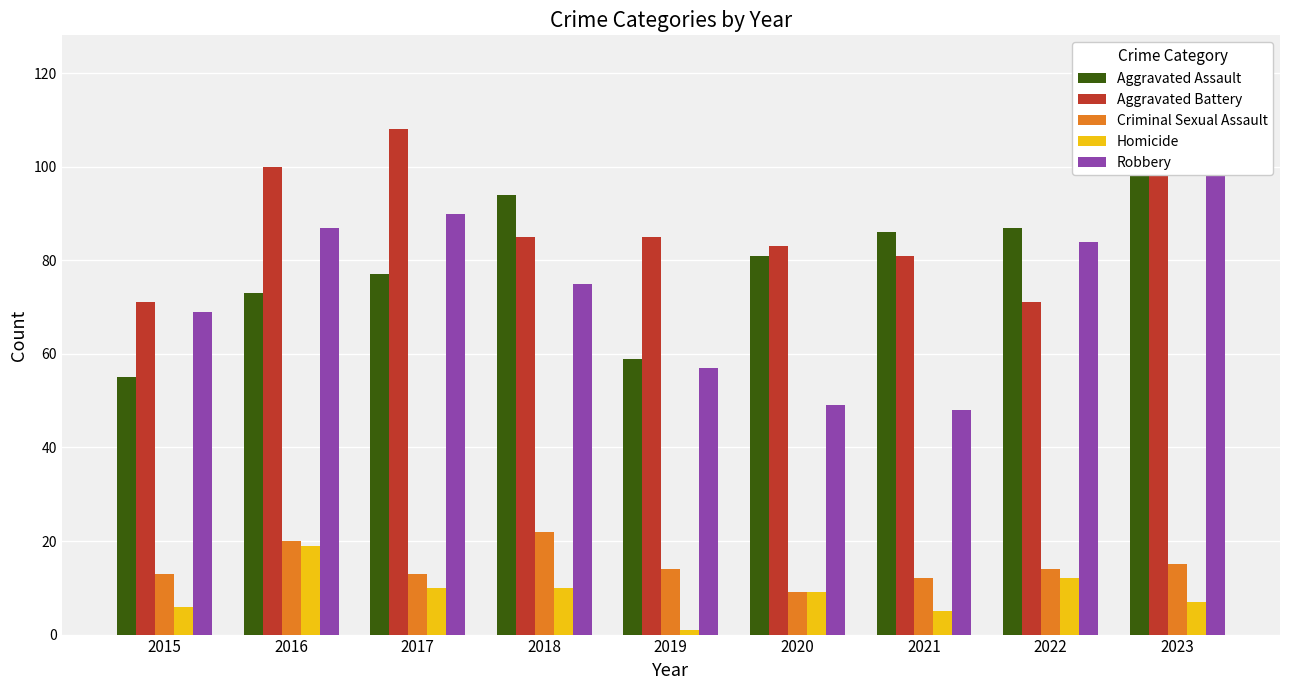

True or false: Criminal Sexual Assault has a value of 19 at 2017.

False